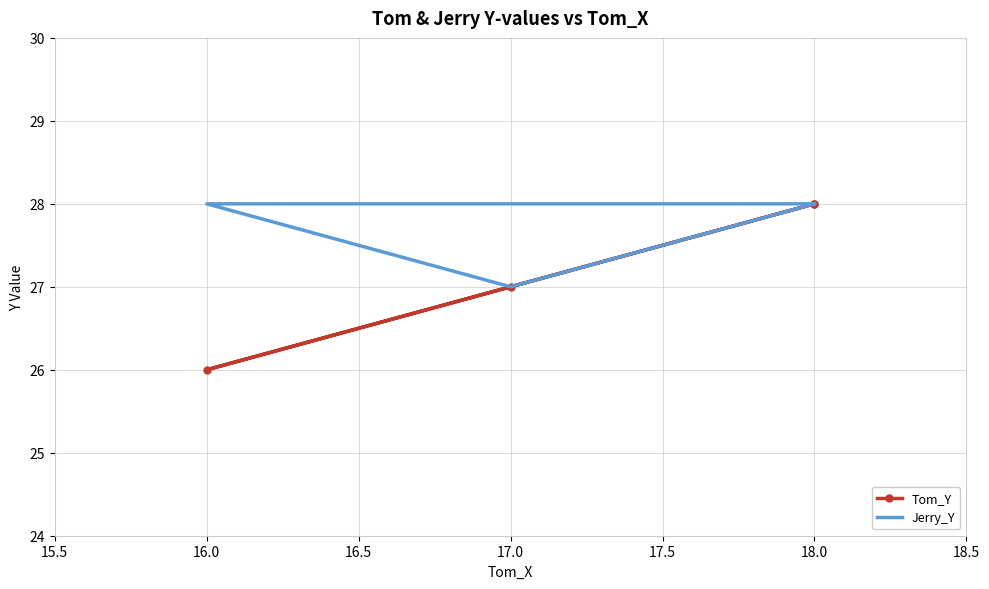

Is this an area chart (filled region under the line)?

No